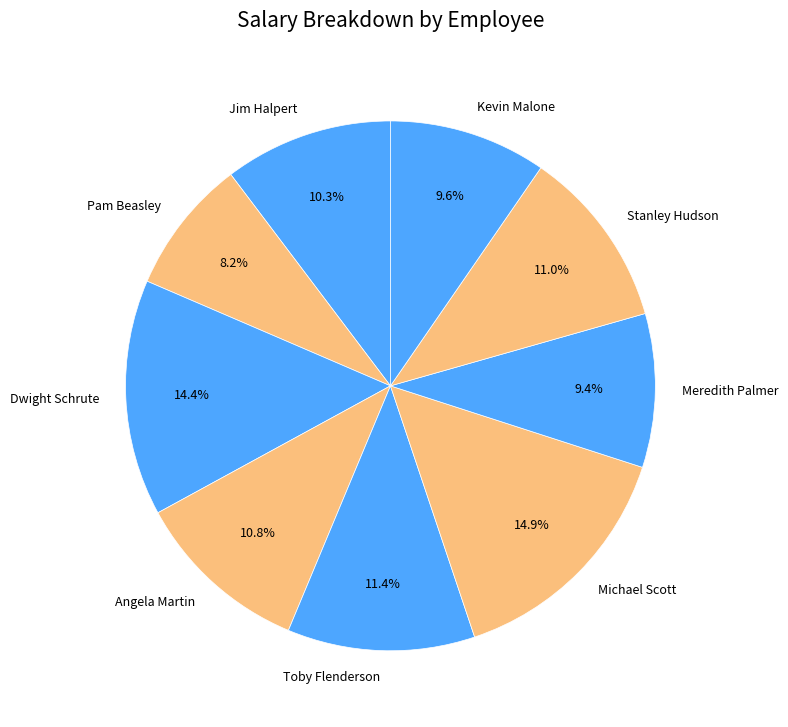

What portion of the pie excludes Dwight Schrute?

85.6%